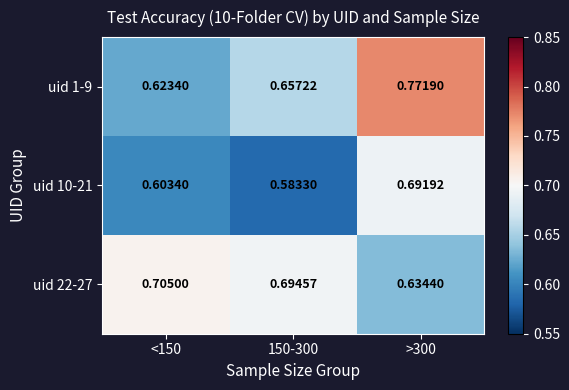

Is the value of uid 22-27 at <150 greater than the value of uid 1-9 at <150?

Yes